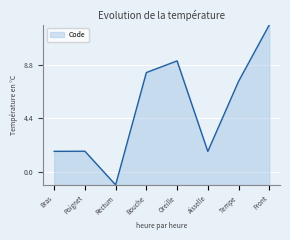

What is the ratio of the value at Oreille to the value at Poignet?

5.4